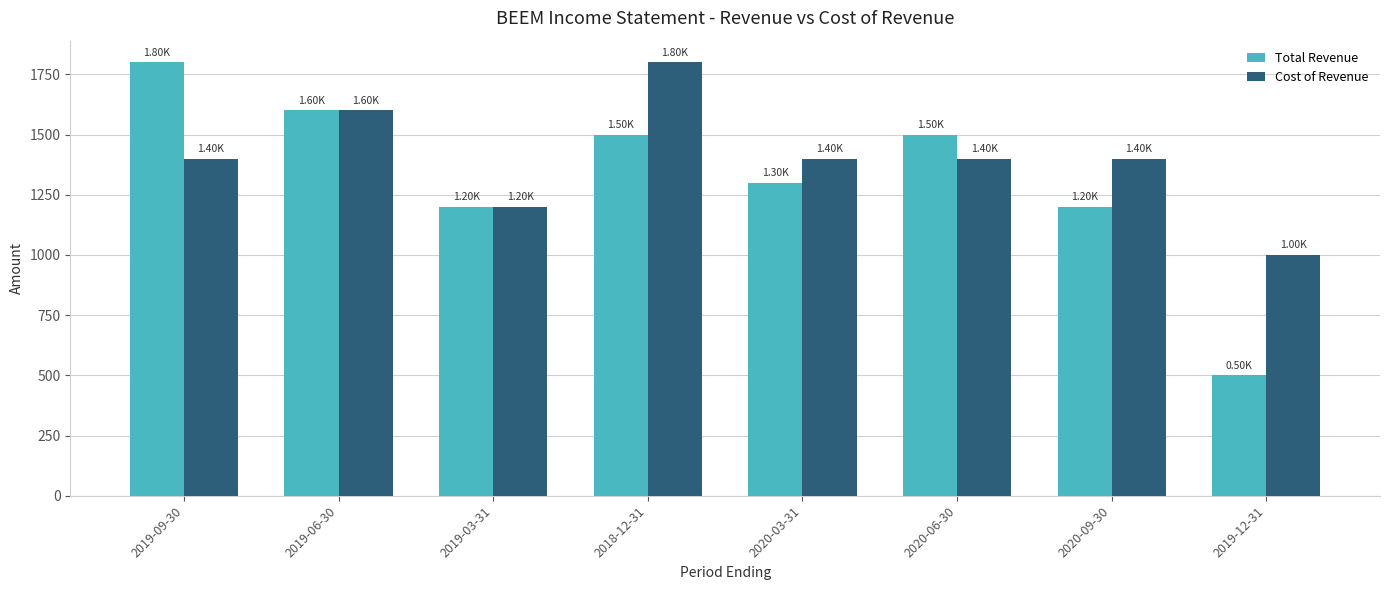

At 2018-12-31, list the series in order from smallest to largest.

Total Revenue, Cost of Revenue